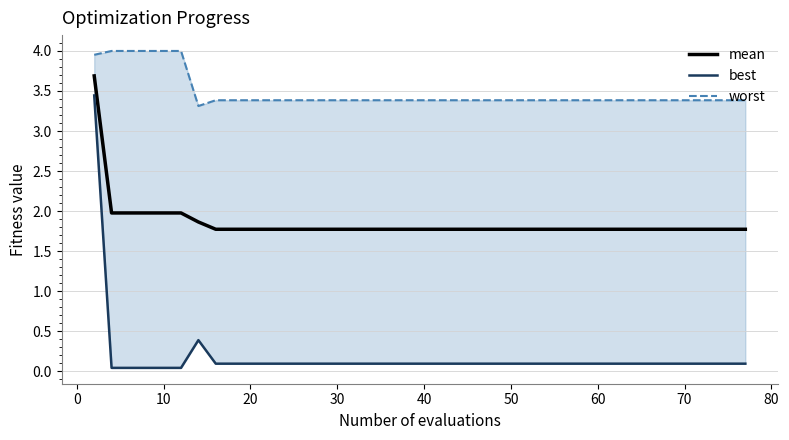

What is the lowest value of the mean series?

1.8